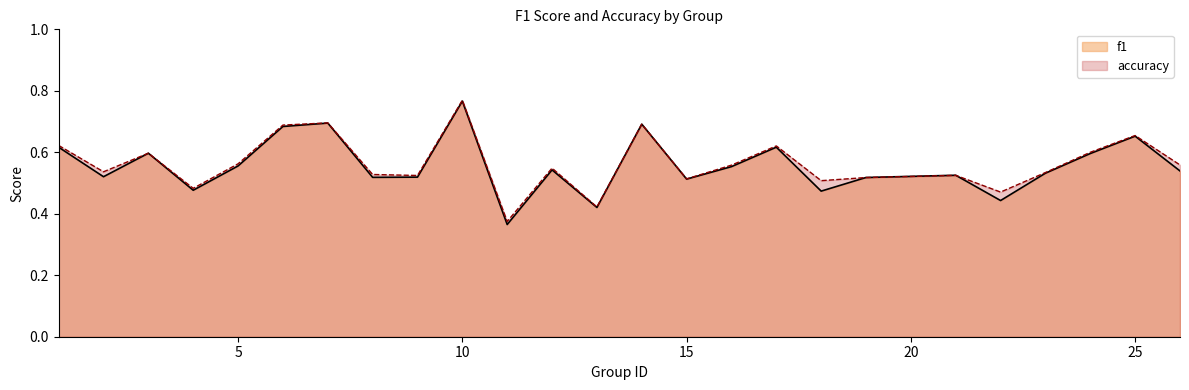

In f1, how many points are higher than both neighbors (excluding endpoints)?

8